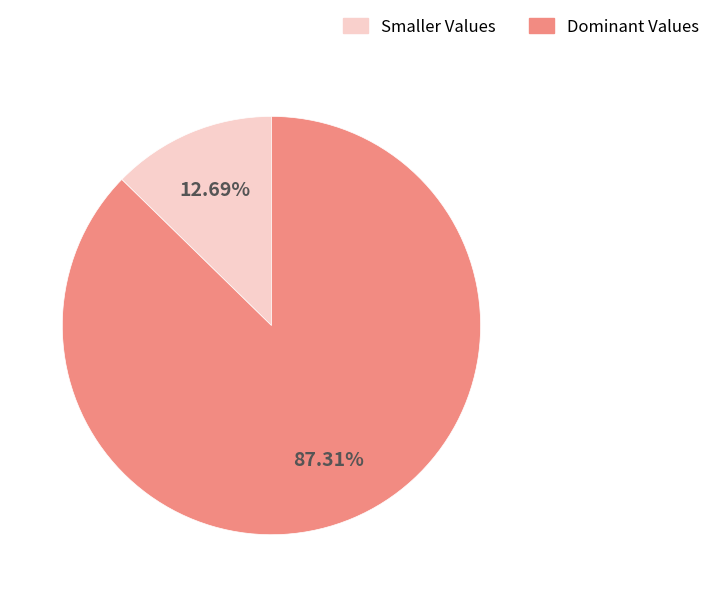

Is there a majority slice in this chart?

Yes